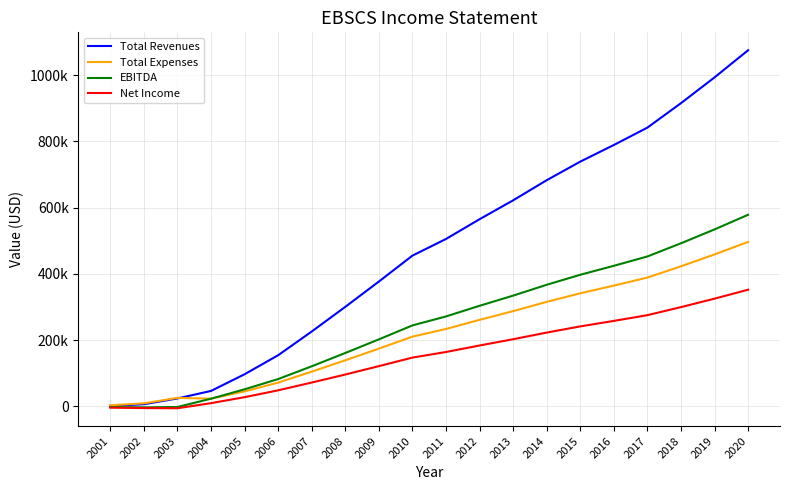

Is this an area chart (filled region under the line)?

No